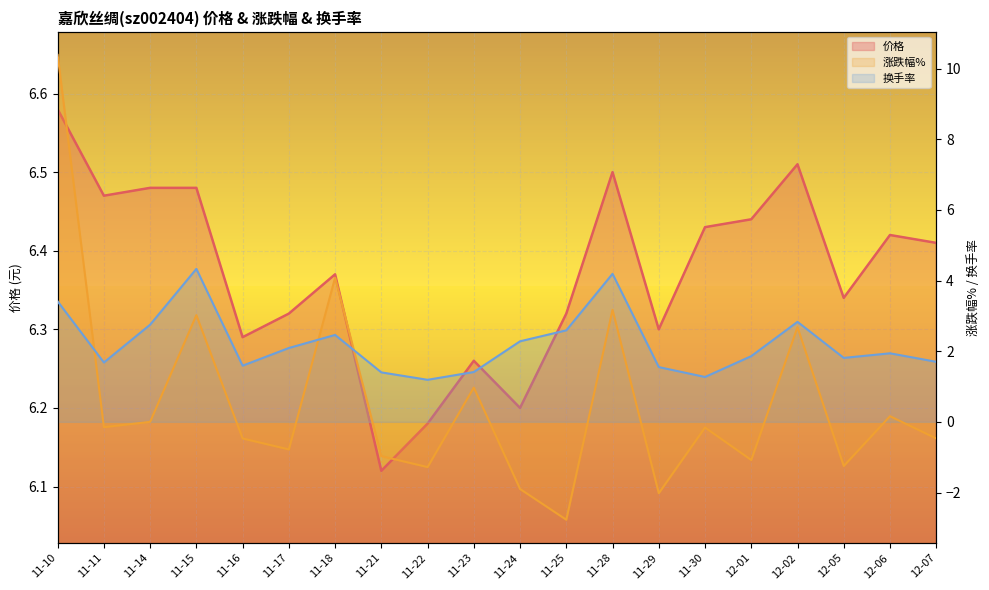

Where is the first local maximum for 换手率?

11-15